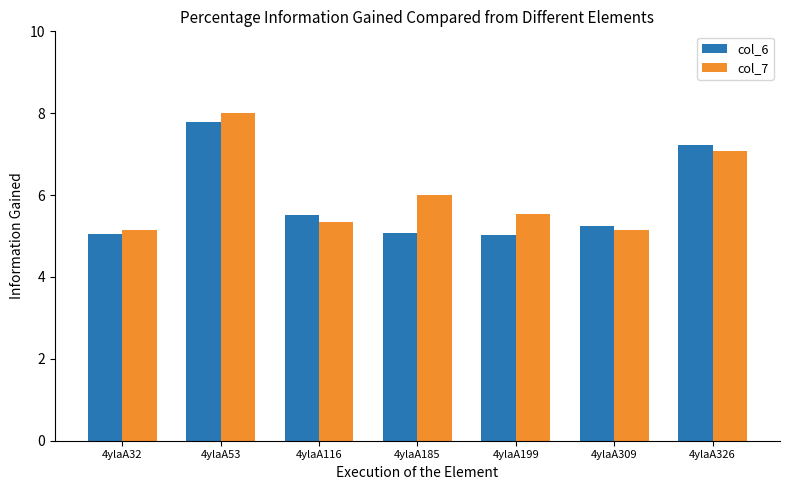

Which series changed the most between 4ylaA53 and 4ylaA326?

col_7